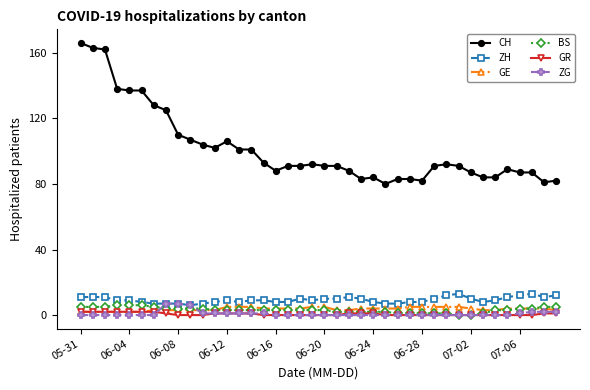

True or false: CH and GR cross at least once.

False